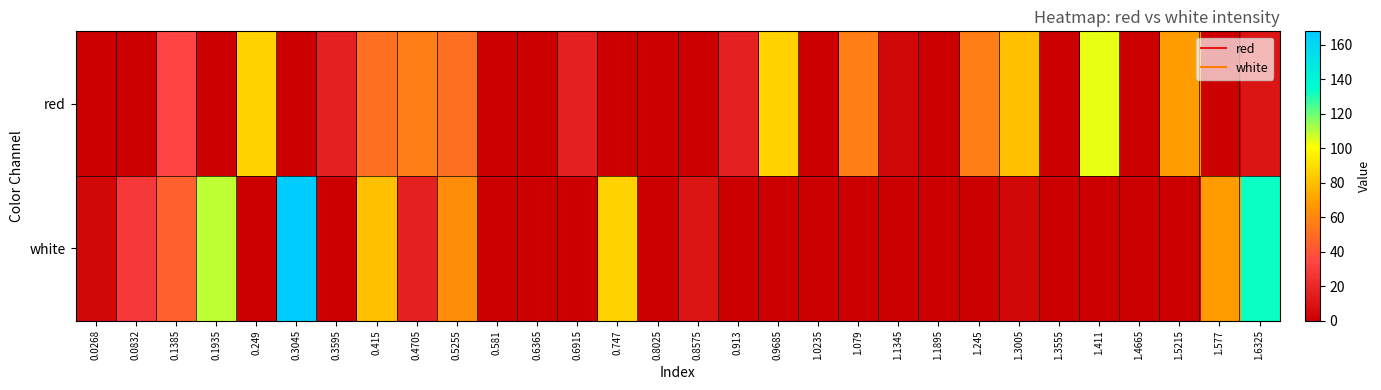

Reading right to left, list all the values displayed in this chart.

red: 1.6325=10.1	1.577=0.0	1.5215=68.5	1.4665=0.0	1.411=103.5	1.3555=0.0	1.3005=80.2	1.245=56.8	1.1895=0.0	1.1345=4.3	1.079=56.8	1.0235=0.0	0.9685=86.0	0.913=16.0	0.8575=0.0	0.8025=0.0	0.747=0.0	0.6915=16.0	0.6365=0.0	0.581=0.0	0.5255=51.0	0.4705=56.8	0.415=51.0	0.3595=16.0	0.3045=0.0	0.249=86.0	0.1935=0.0	0.1385=33.5	0.0832=0.0	0.0268=0.0
white: 1.6325=132.7	1.577=68.5	1.5215=0.0	1.4665=0.0	1.411=0.0	1.3555=0.0	1.3005=4.3	1.245=0.0	1.1895=0.0	1.1345=0.0	1.079=0.0	1.0235=0.0	0.9685=0.0	0.913=0.0	0.8575=10.1	0.8025=0.0	0.747=86.0	0.6915=0.0	0.6365=0.0	0.581=0.0	0.5255=62.7	0.4705=16.0	0.415=80.2	0.3595=0.0	0.3045=167.7	0.249=0.0	0.1935=109.4	0.1385=45.2	0.0832=27.7	0.0268=4.3